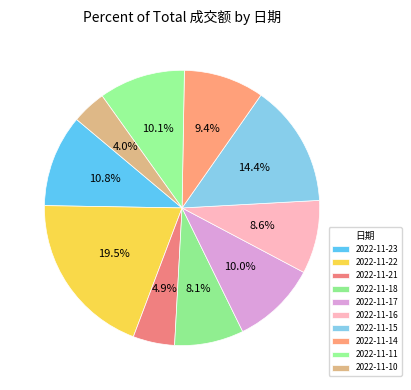

To the nearest percent, what is the average slice percentage?

10%